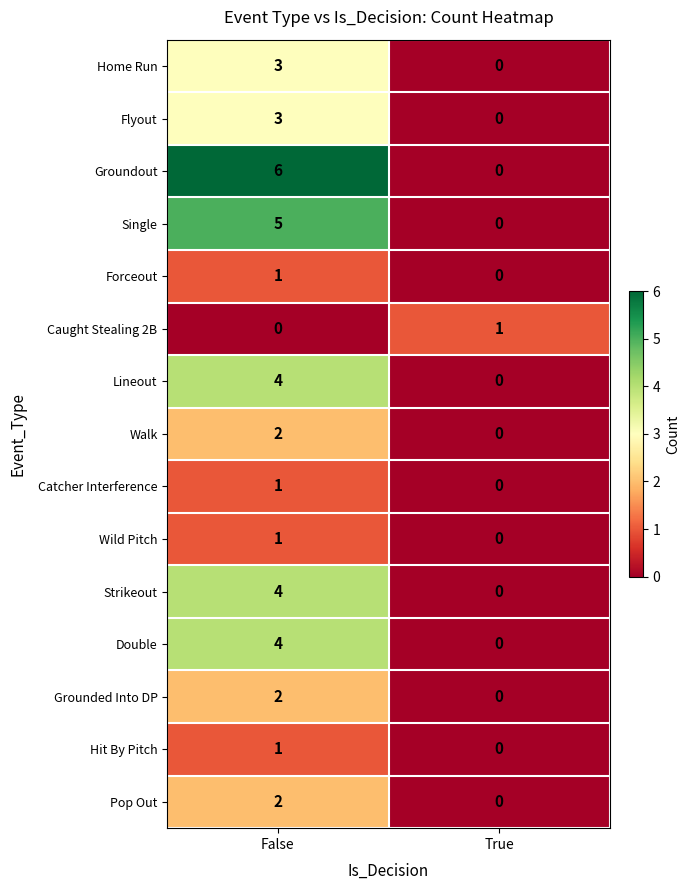

What is the difference between the Groundout values at True and False?

6